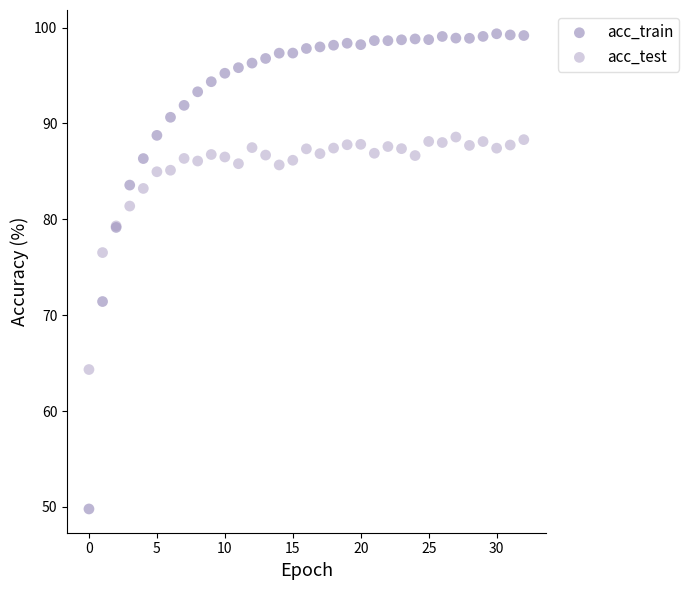

What are all the series names shown in the legend?

acc_train, acc_test